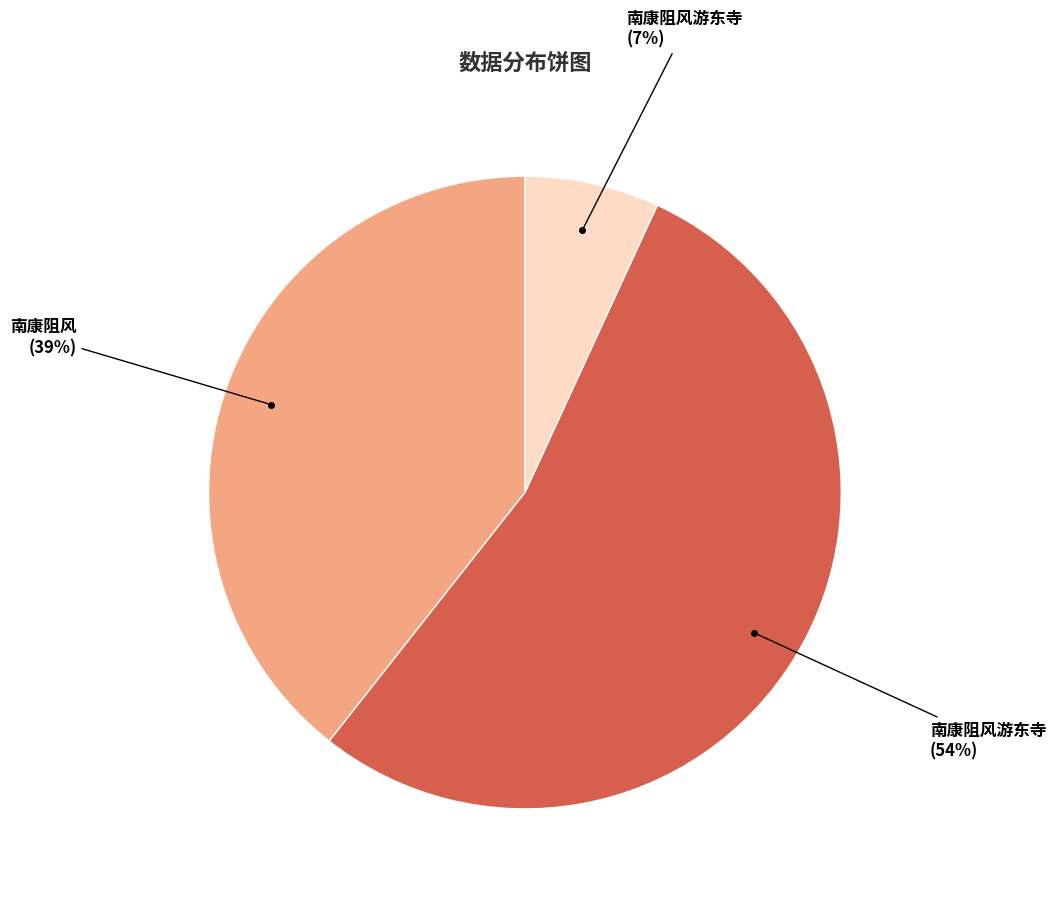

To the nearest percent, what is the difference between the largest and smallest slice percentages?

47%